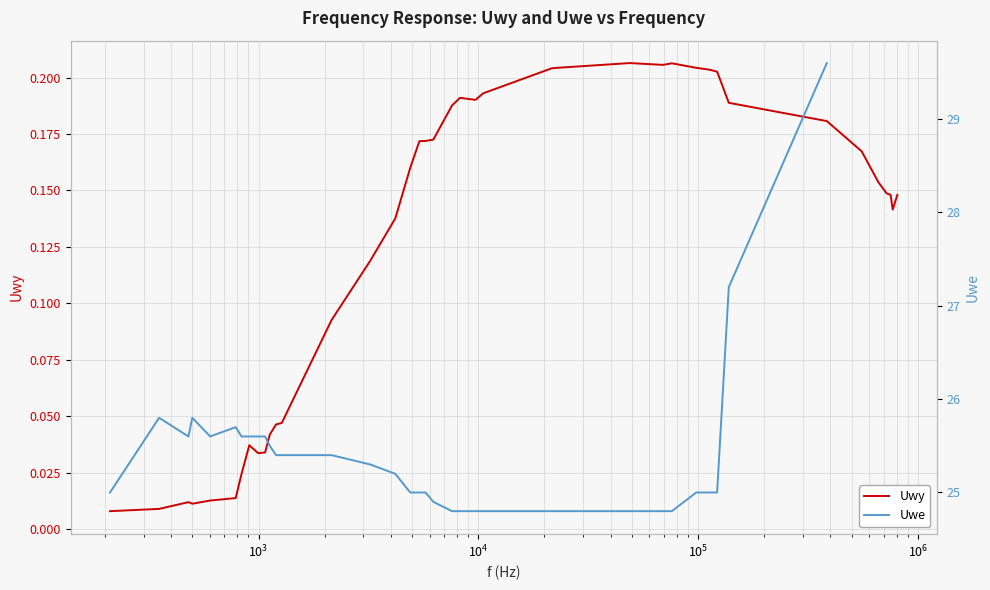

How many interior local peaks (higher than both neighbors) does the data have?

5